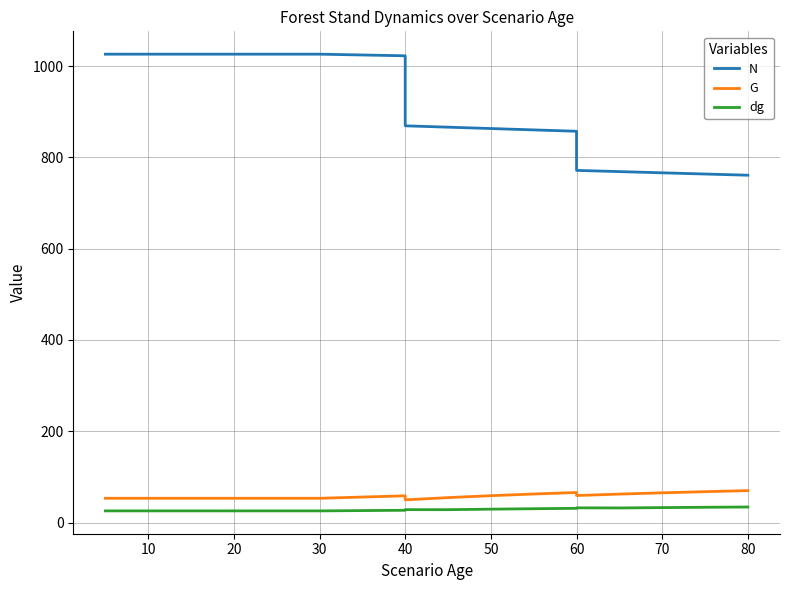

Is it true that G equals 24.3 at 20?

False